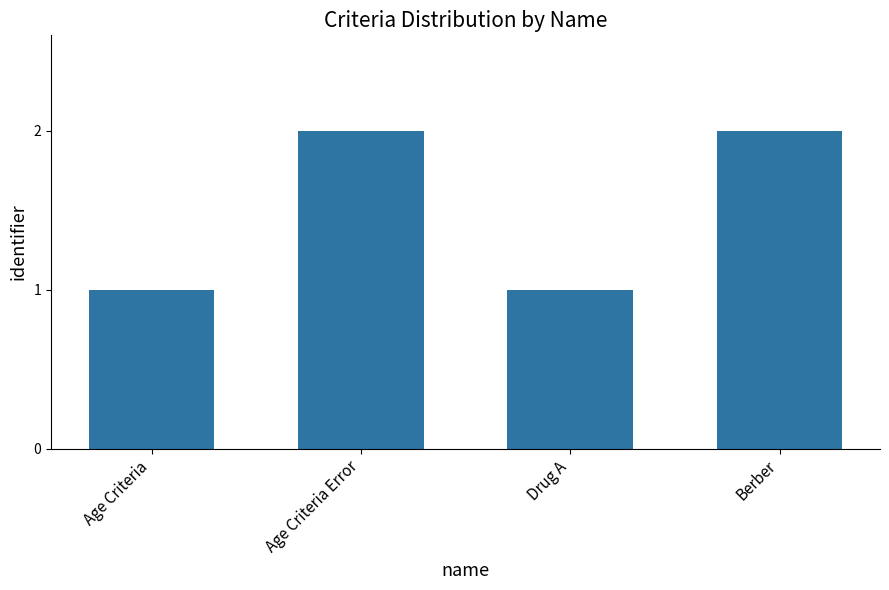

How many data points are less than 2?

2